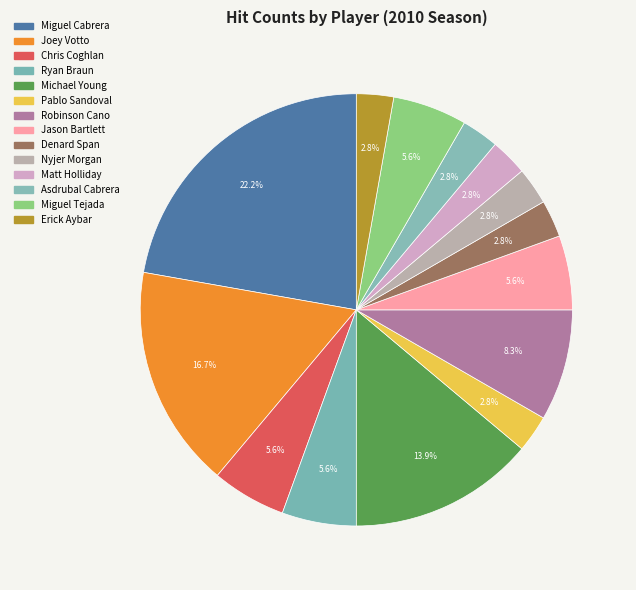

Between Jason Bartlett and Asdrubal Cabrera, which is larger?

Jason Bartlett